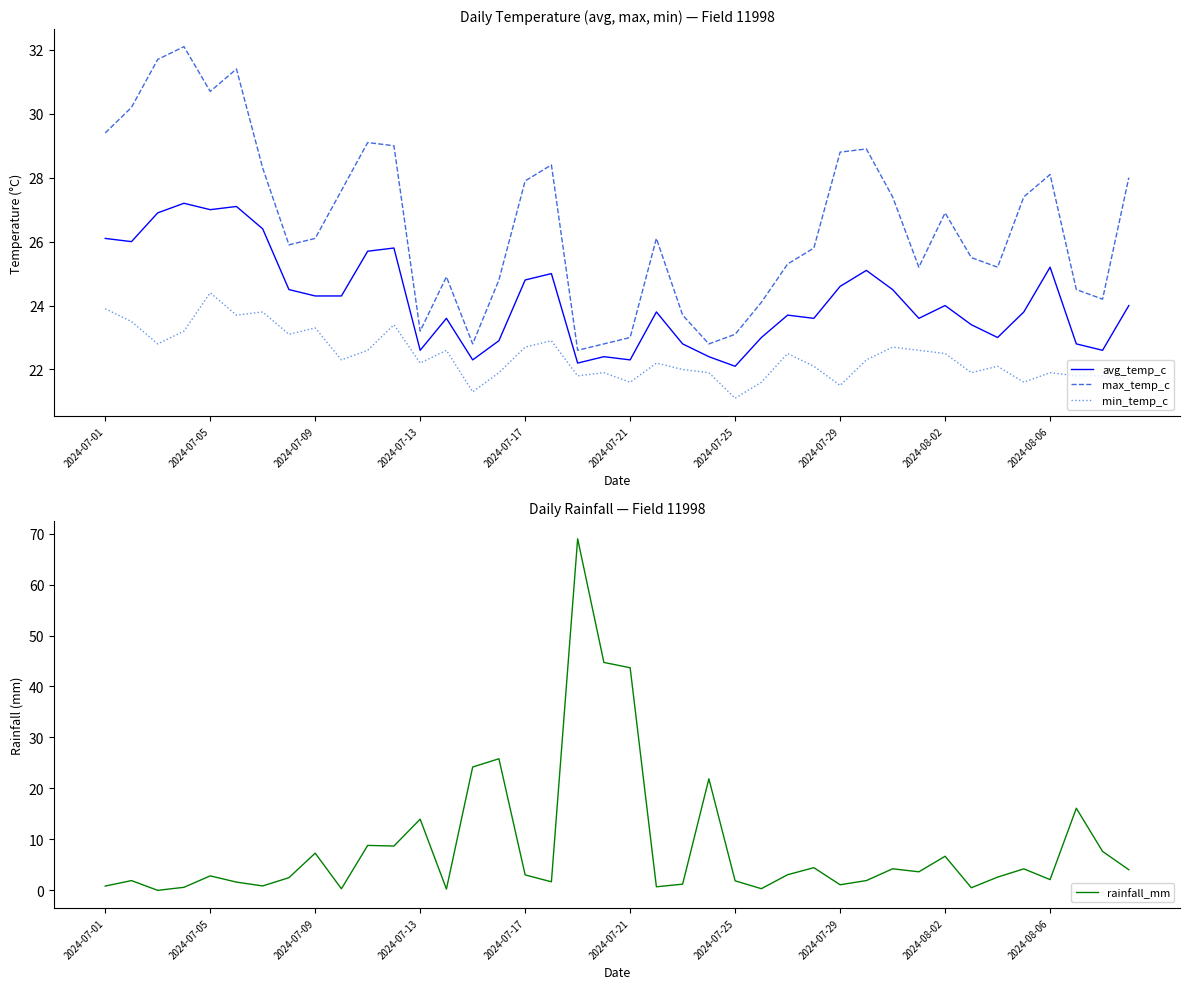

Reading left to right, what are all the values shown in this chart?

avg_temp_c: 26.1	26.0	26.9	27.2	27.0	27.1	26.4	24.5	24.3	24.3	25.7	25.8	22.6	23.6	22.3	22.9	24.8	25.0	22.2	22.4	22.3	23.8	22.8	22.4	22.1	23.0	23.7	23.6	24.6	25.1	24.5	23.6	24.0	23.4	23.0	23.8	25.2	22.8	22.6	24.0
max_temp_c: 29.4	30.2	31.7	32.1	30.7	31.4	28.3	25.9	26.1	27.6	29.1	29.0	23.2	24.9	22.8	24.8	27.9	28.4	22.6	22.8	23.0	26.1	23.7	22.8	23.1	24.1	25.3	25.8	28.8	28.9	27.4	25.2	26.9	25.5	25.2	27.4	28.1	24.5	24.2	28.0
min_temp_c: 23.9	23.5	22.8	23.2	24.4	23.7	23.8	23.1	23.3	22.3	22.6	23.4	22.2	22.6	21.3	21.9	22.7	22.9	21.8	21.9	21.6	22.2	22.0	21.9	21.1	21.6	22.5	22.1	21.5	22.3	22.7	22.6	22.5	21.9	22.1	21.6	21.9	21.8	21.8	21.7
rainfall_mm: 0.8	1.9	0.0	0.6	2.8	1.6	0.9	2.5	7.3	0.3	8.8	8.7	14.0	0.3	24.2	25.8	3.0	1.7	69.0	44.7	43.7	0.7	1.2	21.9	1.9	0.3	3.1	4.5	1.1	1.9	4.2	3.6	6.7	0.5	2.6	4.2	2.1	16.1	7.6	4.0